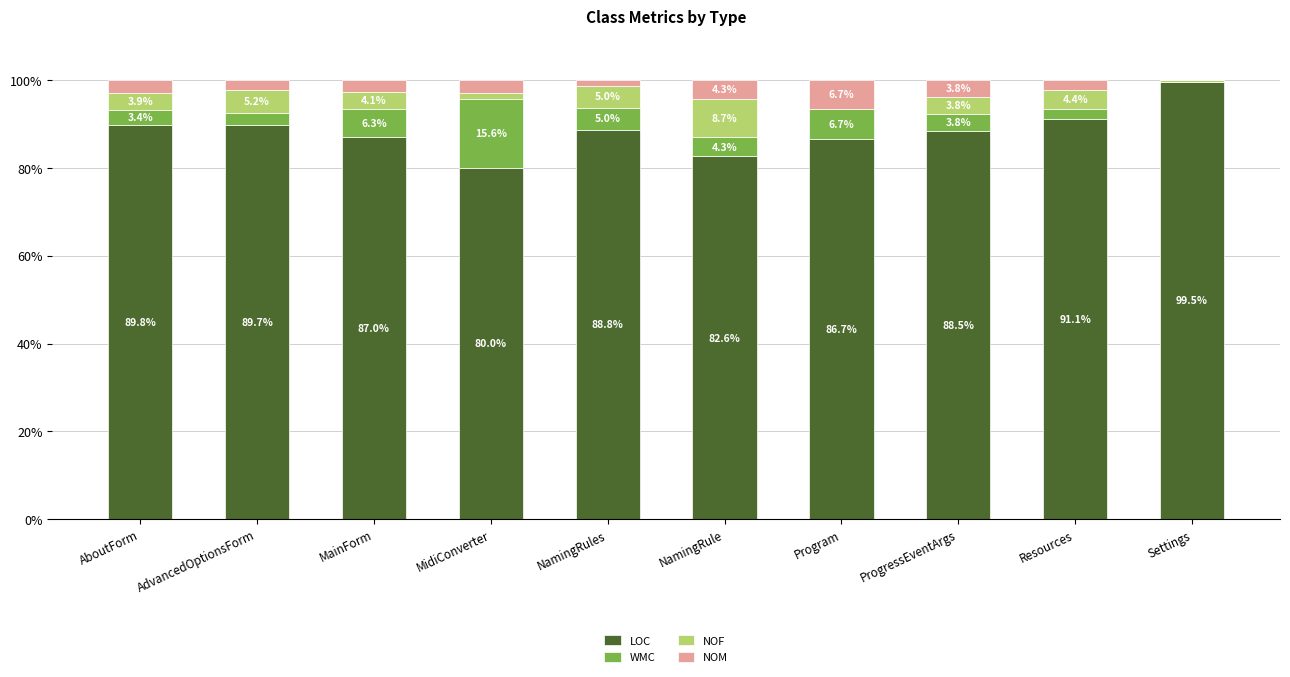

The value of LOC at NamingRules is 88.8. True or false?

True